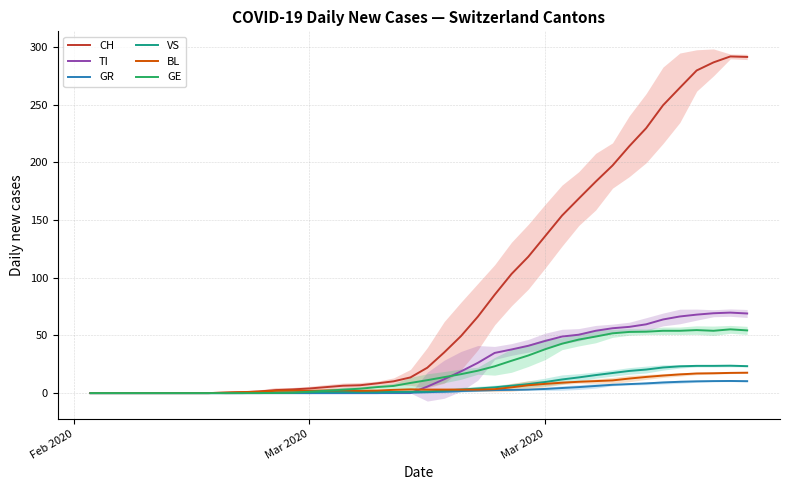

Does the chart have visible grid lines?

Yes